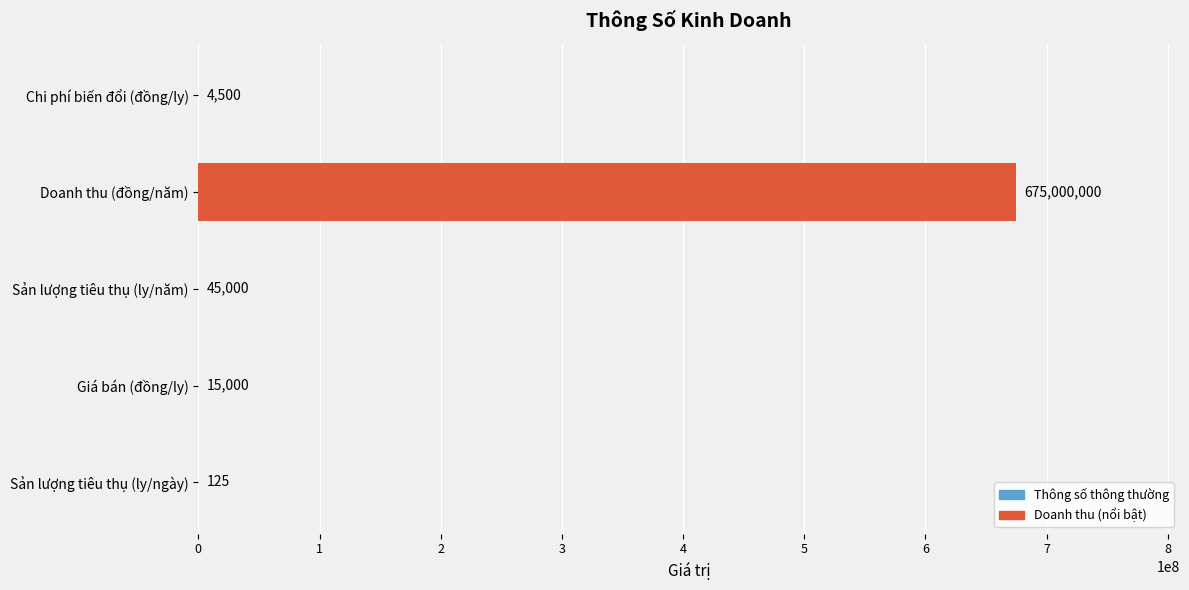

Where is the data nearest to the value 337500062?

Sản lượng tiêu thụ (ly/năm)